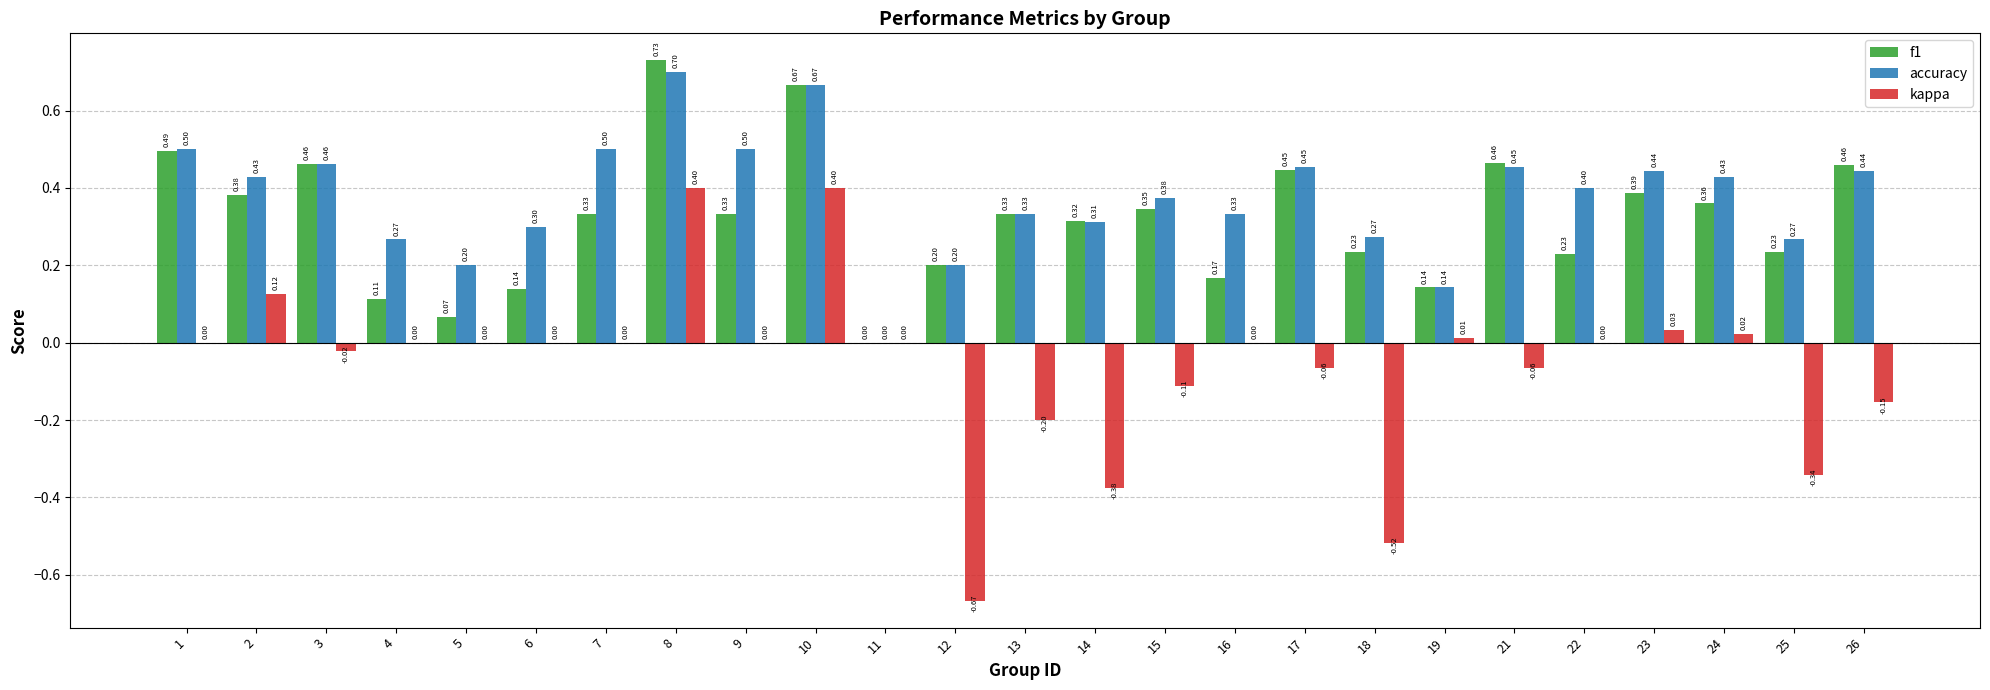

Which series changed the most between 1 and 9?

f1